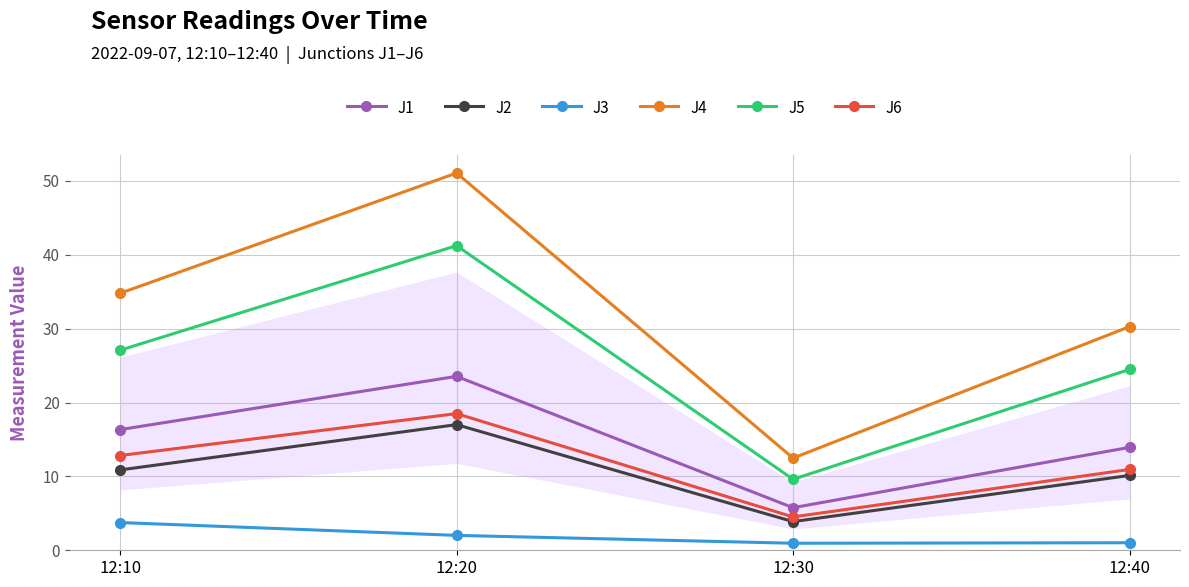

Which series has the widest spread of values?

J4